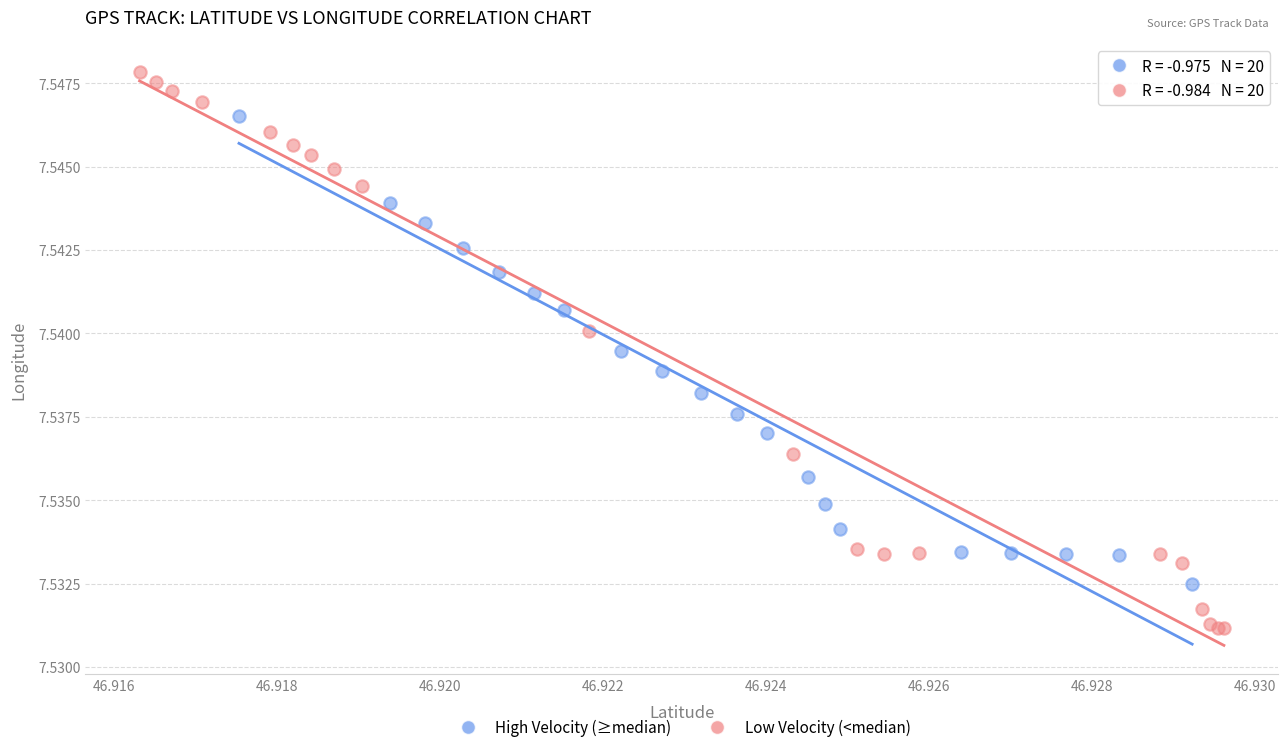

Which series has the widest spread of Y values?

Low Velocity (<median)